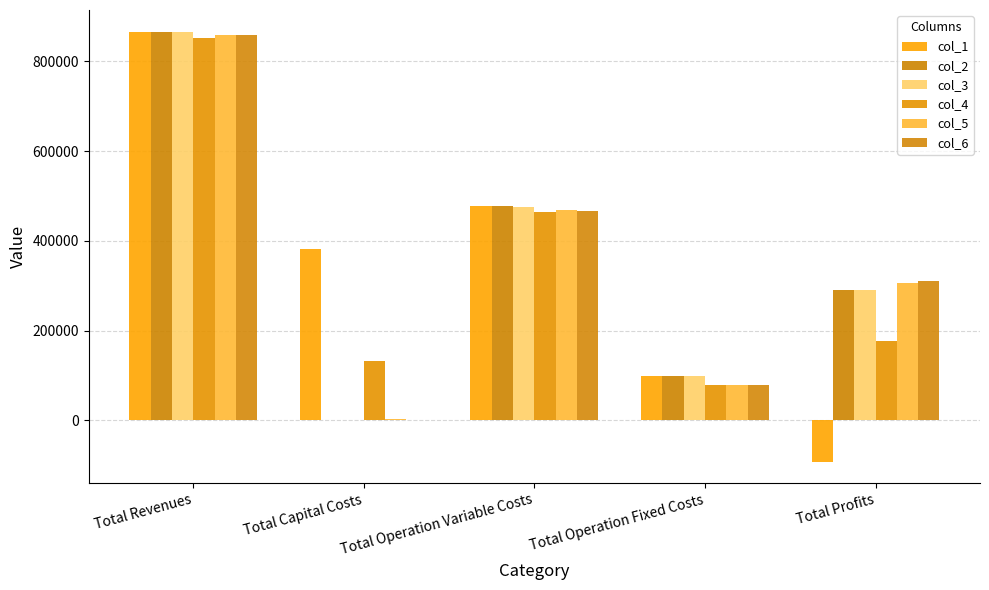

At how many categories does at least one series exceed 719661?

1